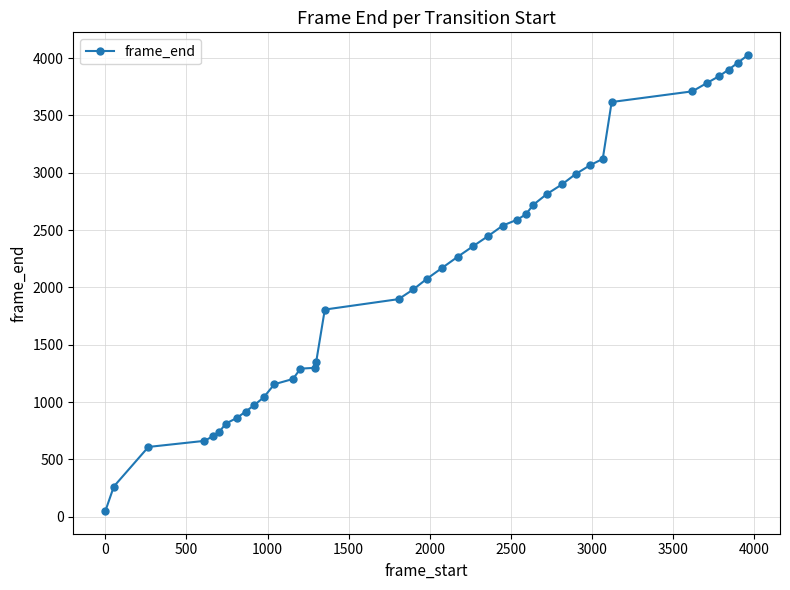

What is the average value?

2079